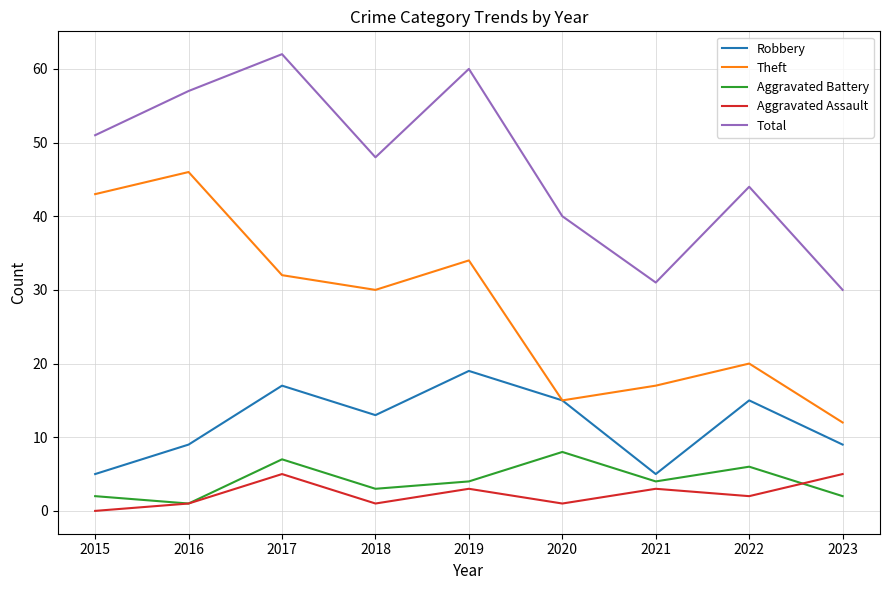

What is the sum of the Robbery values at 2023 and 2016?

18